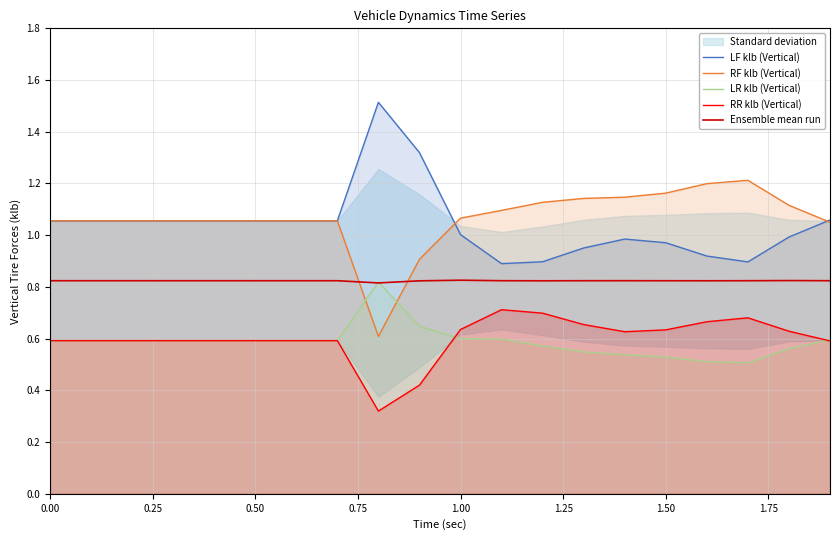

True or false: LF klb (Vertical) and Ensemble mean run cross at least once.

False